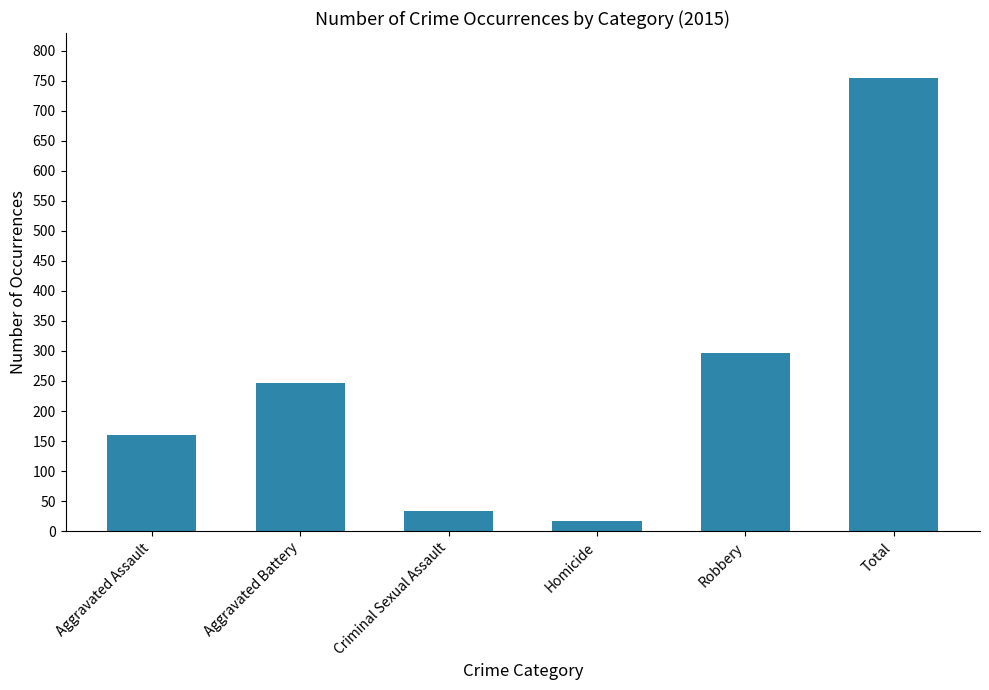

What is the smallest value displayed?

17